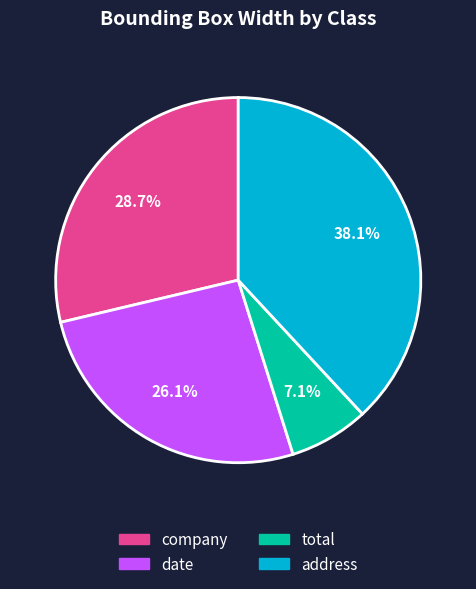

To the nearest percent, what is the difference between the largest and smallest slice percentages?

31%